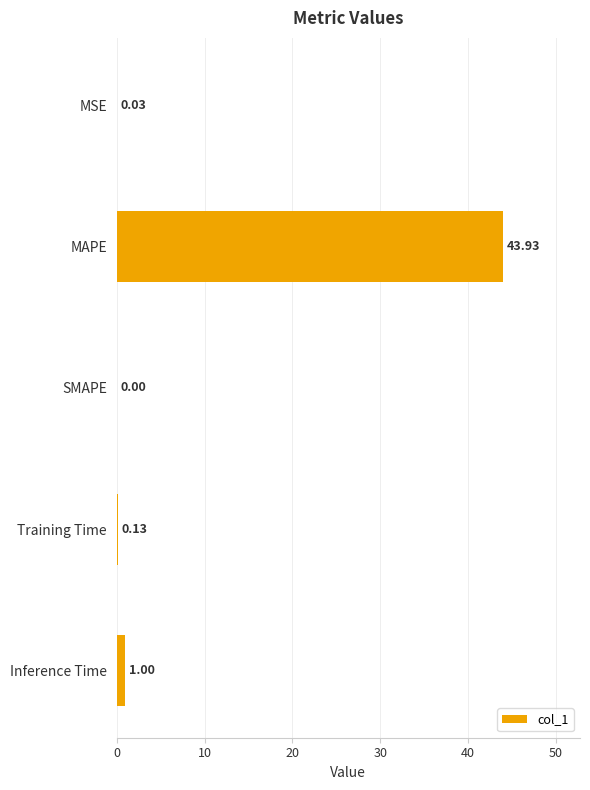

Between Inference Time and MAPE, which is larger?

MAPE